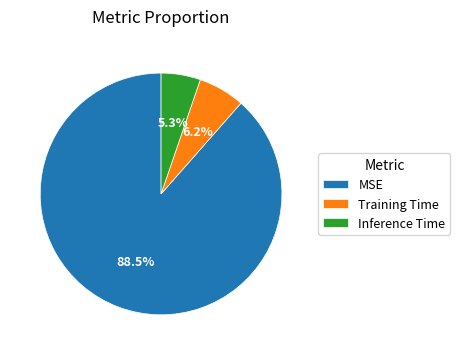

To the nearest percent, what is the difference between the largest and smallest slice percentages?

83%